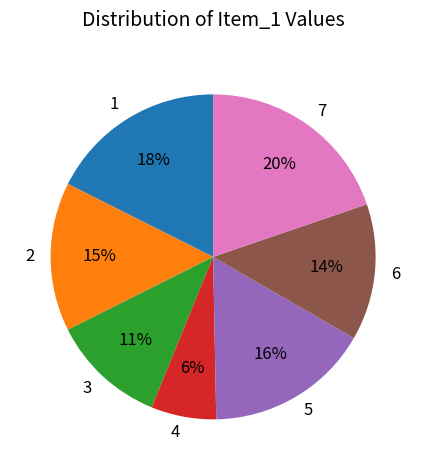

Is there any slice that represents more than half of the pie?

No